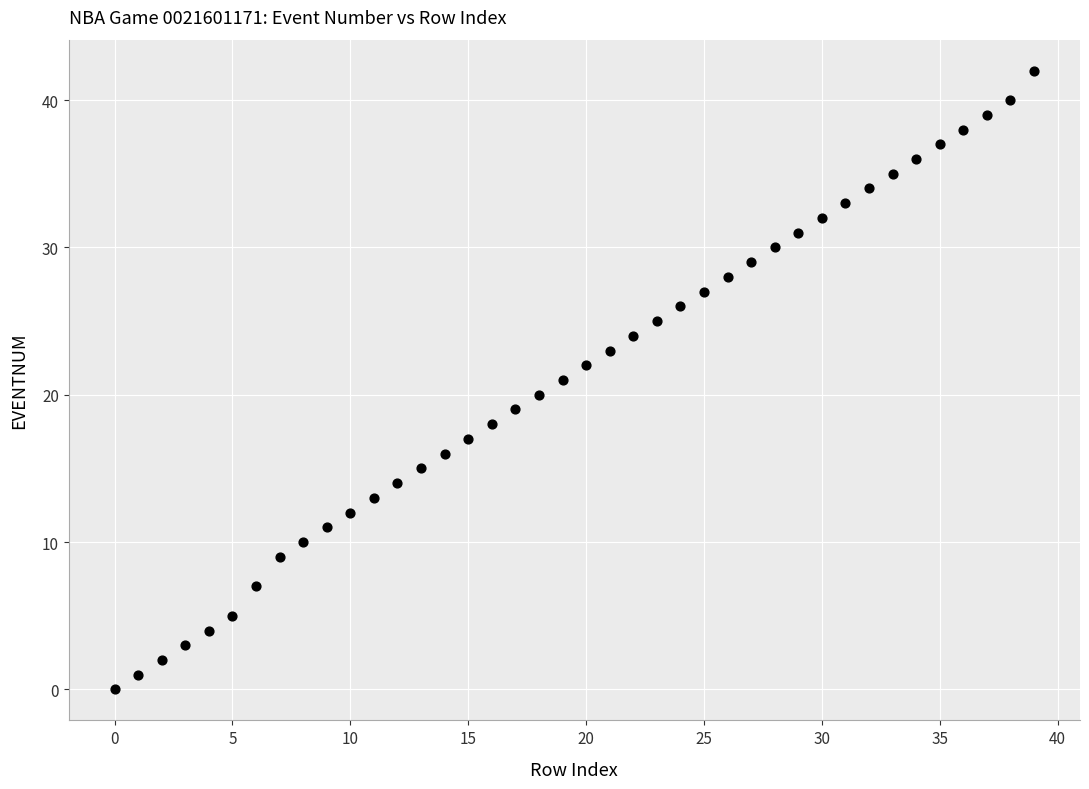

What is the range of Y values (max minus min)?

42